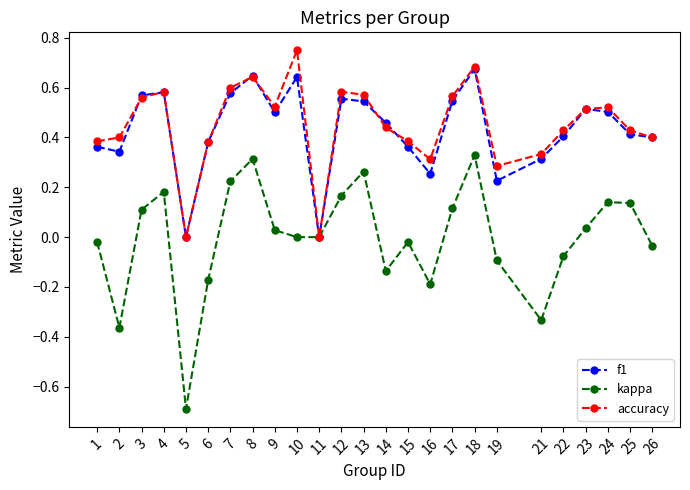

Rank the series by their maximum value, from lowest to highest.

kappa, f1, accuracy